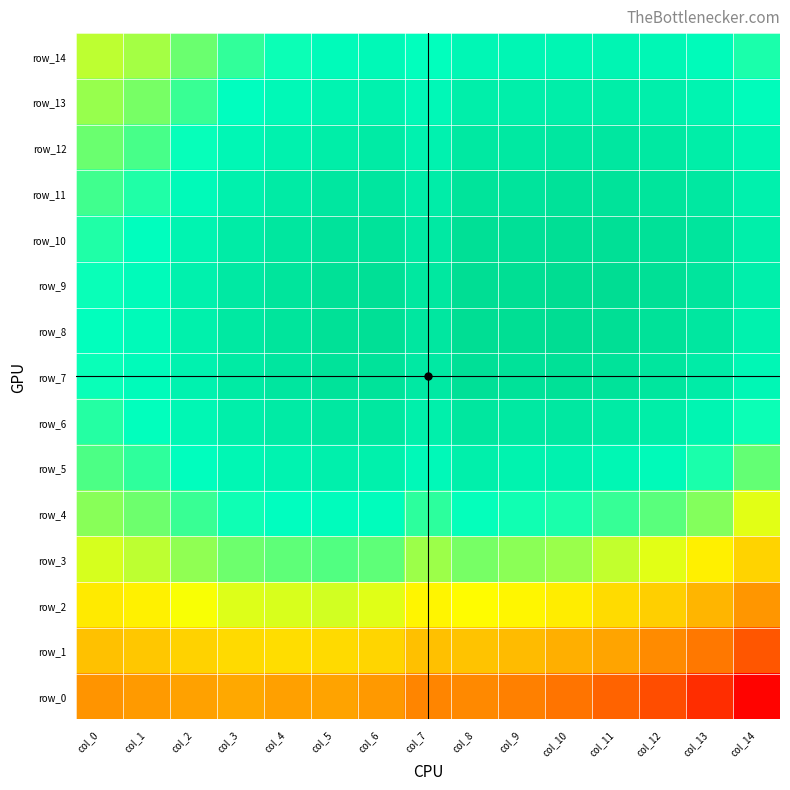

What is the total value across all series at col_1?

11.8